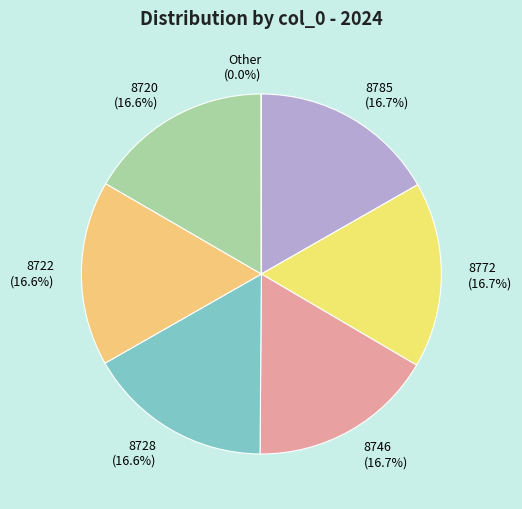

What percentage do 8746 and 8722 together represent?

33.3%